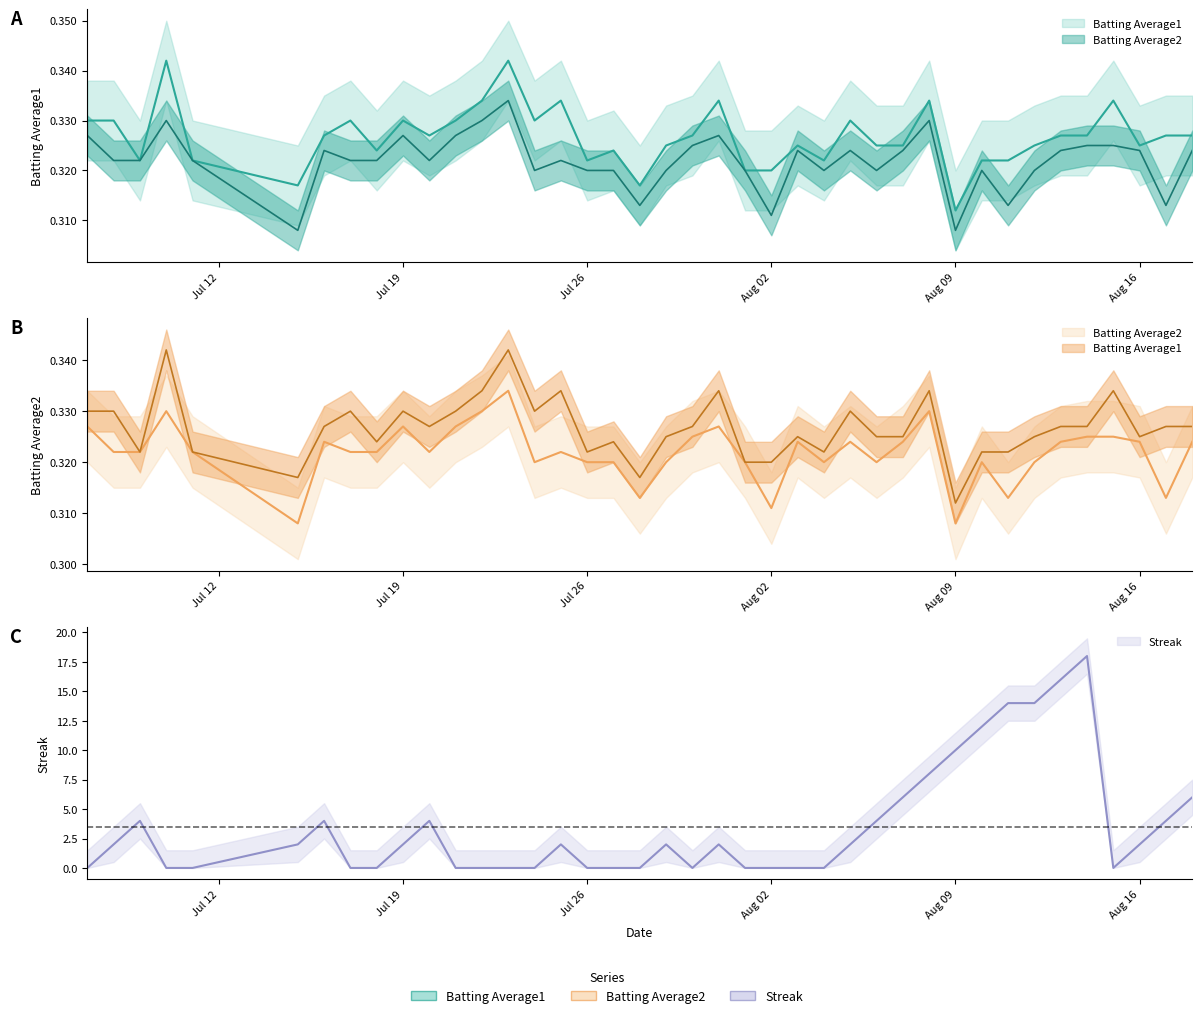

Count the Batting Average1 values in the range 0 to 1.

40